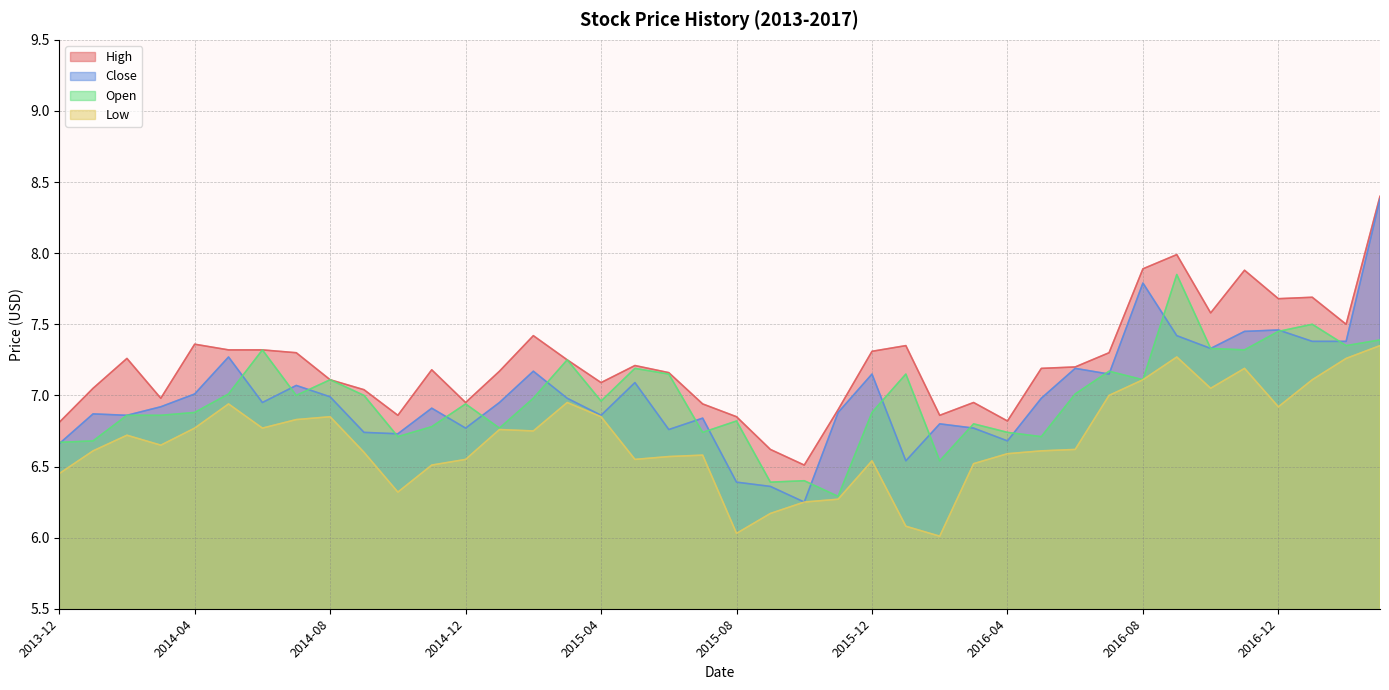

What is the value of the Low point at the 39th from the left?

7.3